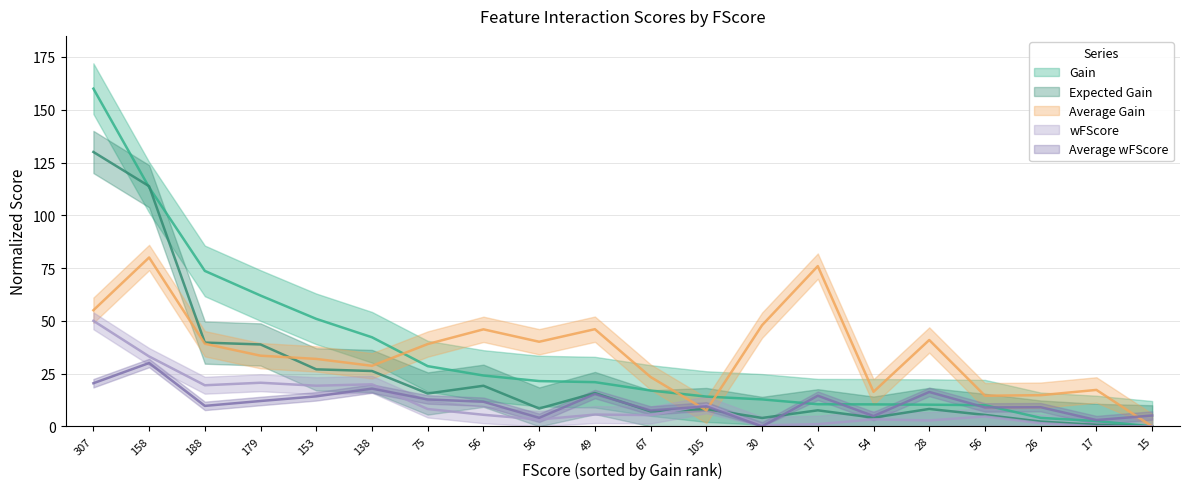

Is the value of Gain at 17 greater than the value of Expected Gain at 138?

No